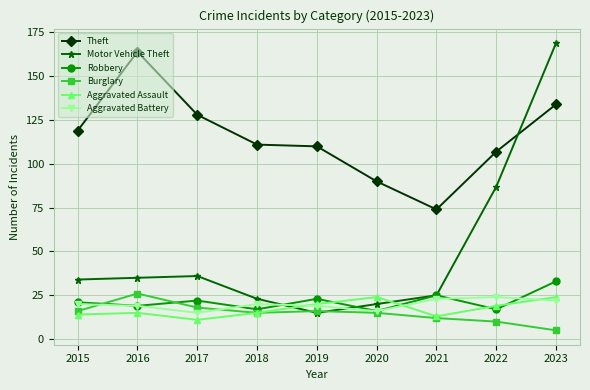

Which series has the widest spread of values?

Motor Vehicle Theft